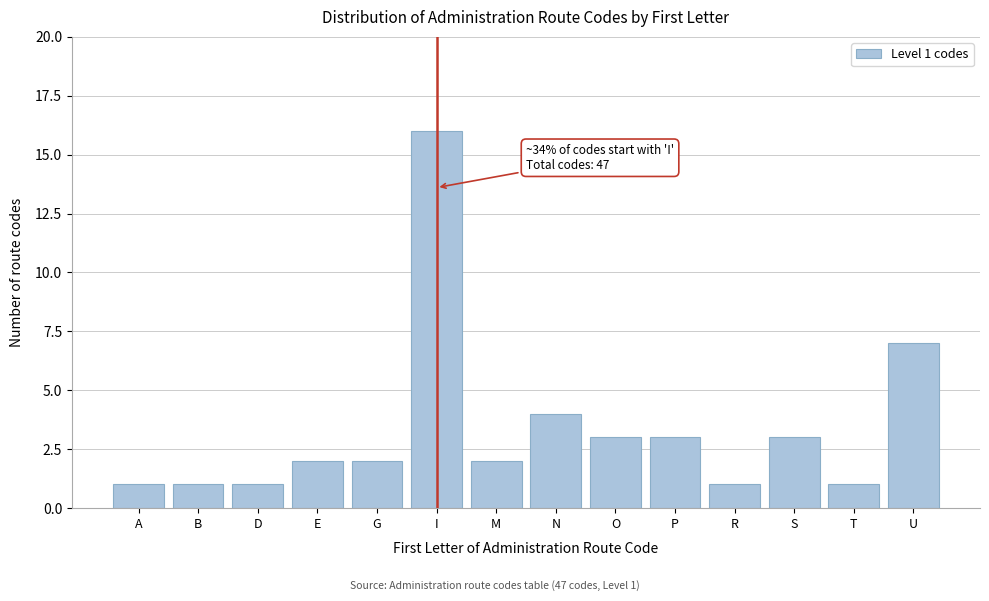

Reading left to right, what are all the values shown in this chart?

A=1	B=1	D=1	E=2	G=2	I=16	M=2	N=4	O=3	P=3	R=1	S=3	T=1	U=7